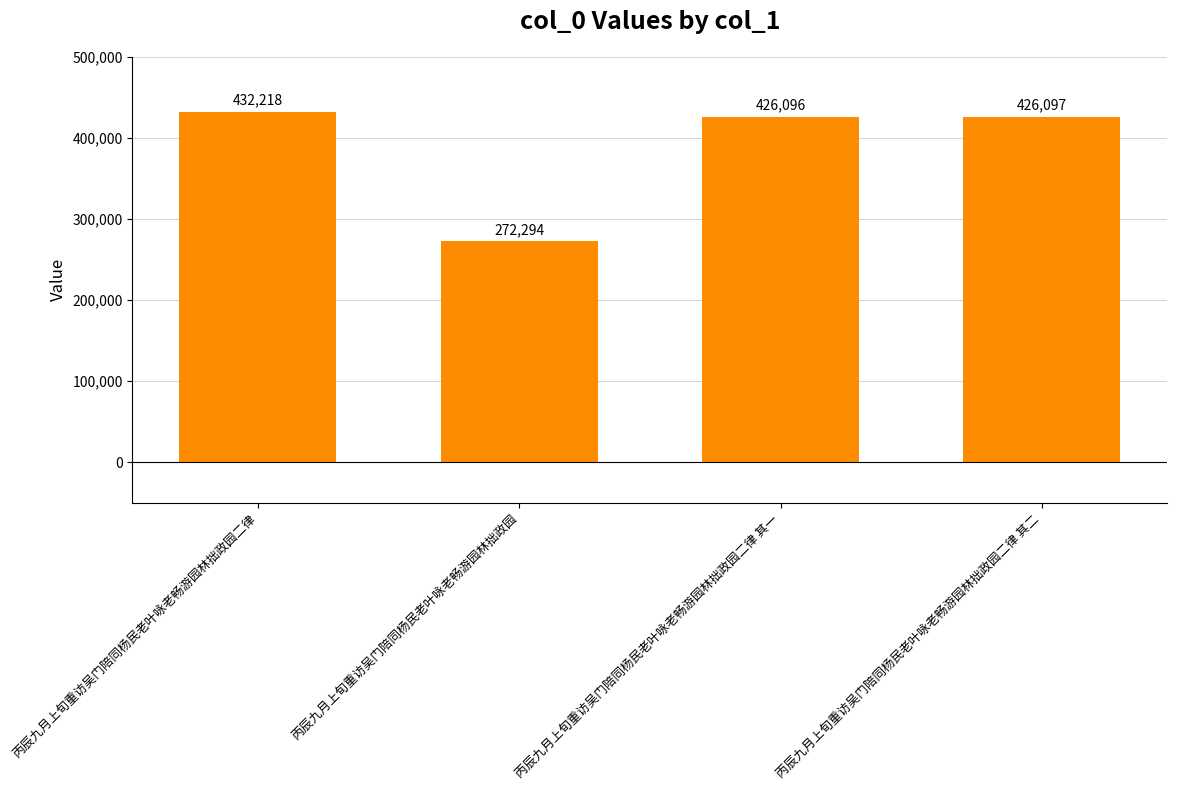

List the labels in order of value, smallest first.

丙辰九月上旬重访吴门陪同杨民老叶咏老畅游园林拙政园, 丙辰九月上旬重访吴门陪同杨民老叶咏老畅游园林拙政园二律 其一, 丙辰九月上旬重访吴门陪同杨民老叶咏老畅游园林拙政园二律 其二, 丙辰九月上旬重访吴门陪同杨民老叶咏老畅游园林拙政园二律